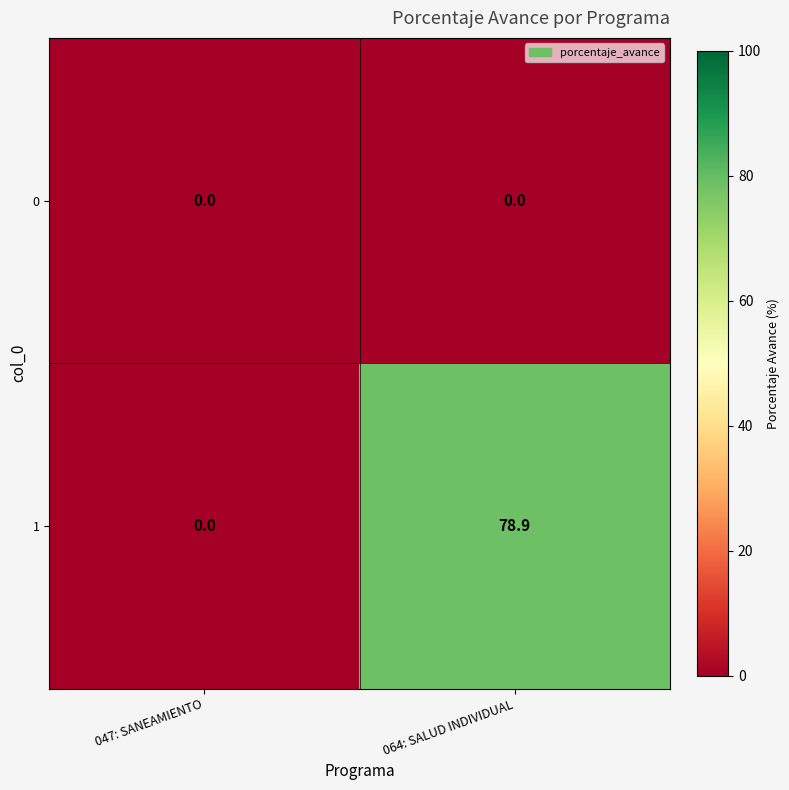

List the series in order of their overall mean, lowest first.

0, 1